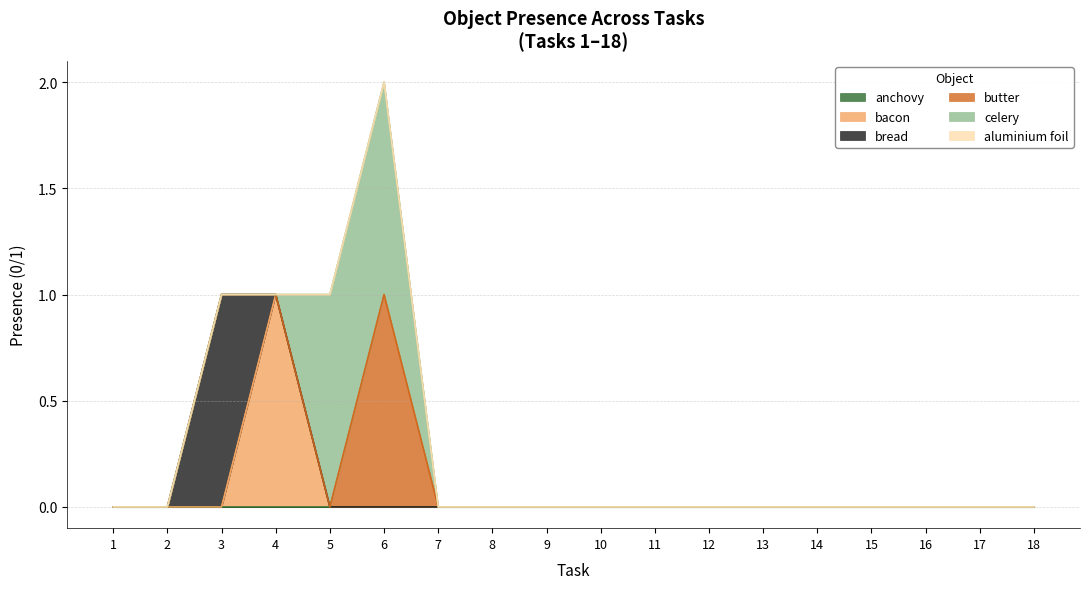

At how many categories does at least one series exceed 0?

4